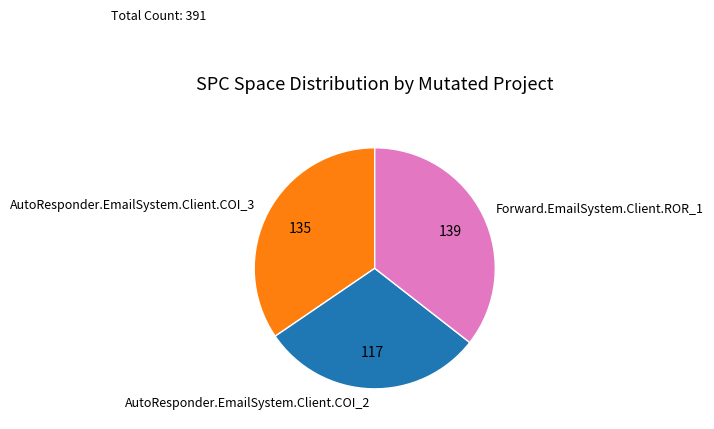

The AutoResponder.EmailSystem.Client.COI_2 slice represents 38% of the pie. True or false?

False